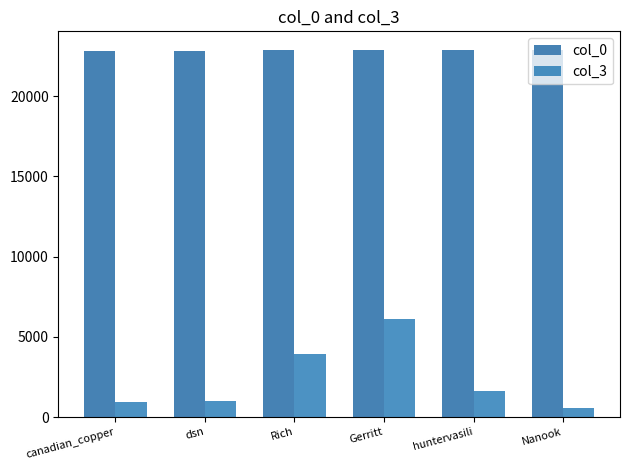

Rank the series at dsn from lowest to highest value.

col_3, col_0